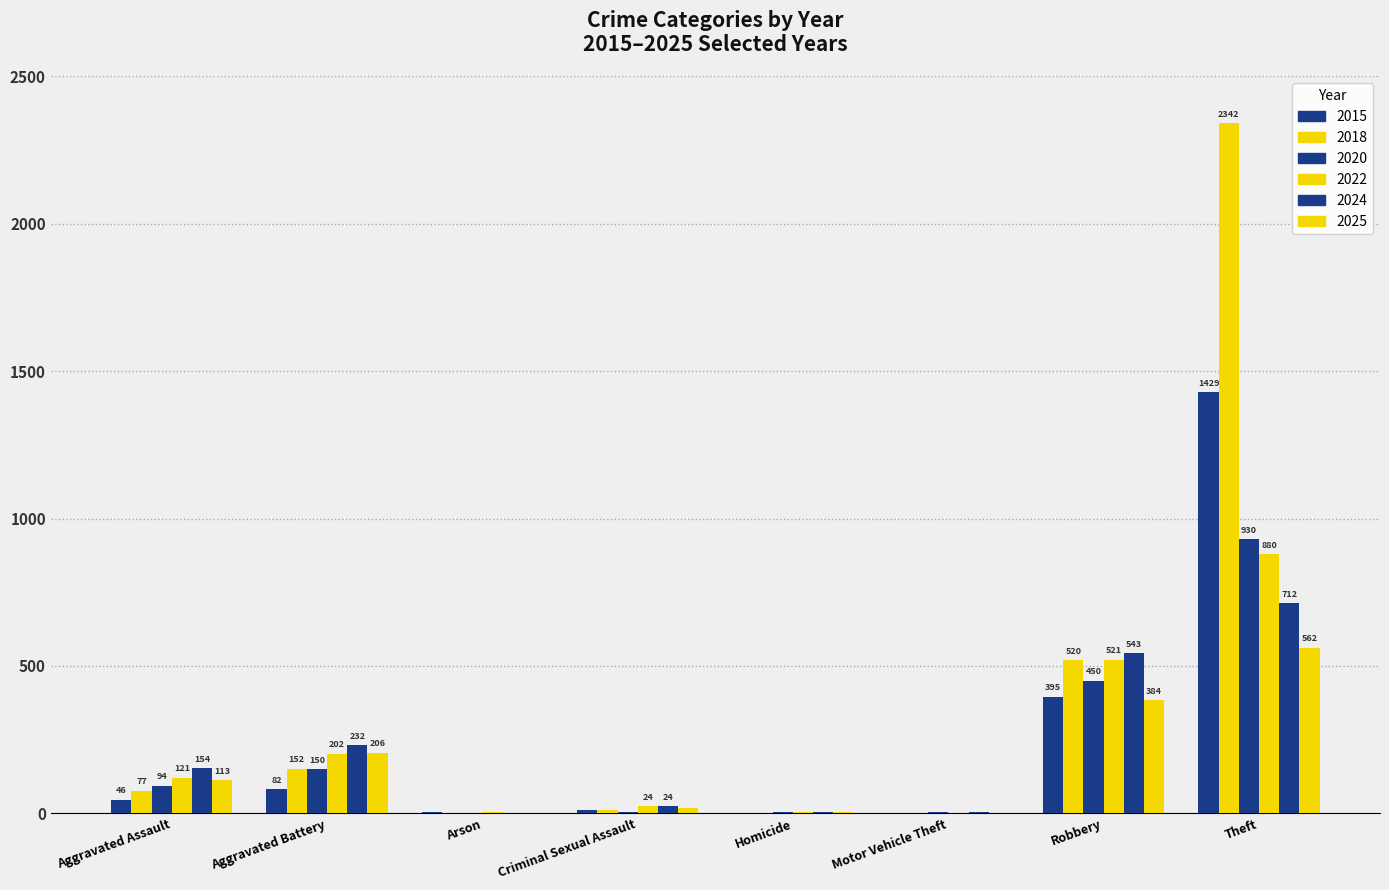

Which series has the largest total across all categories?

2018